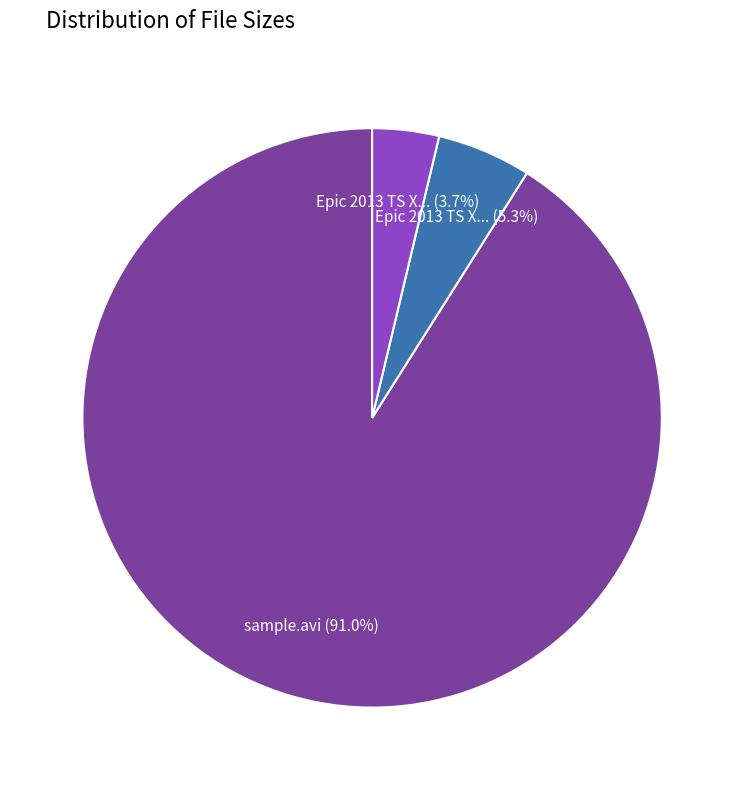

Is there any slice that represents more than half of the pie?

Yes